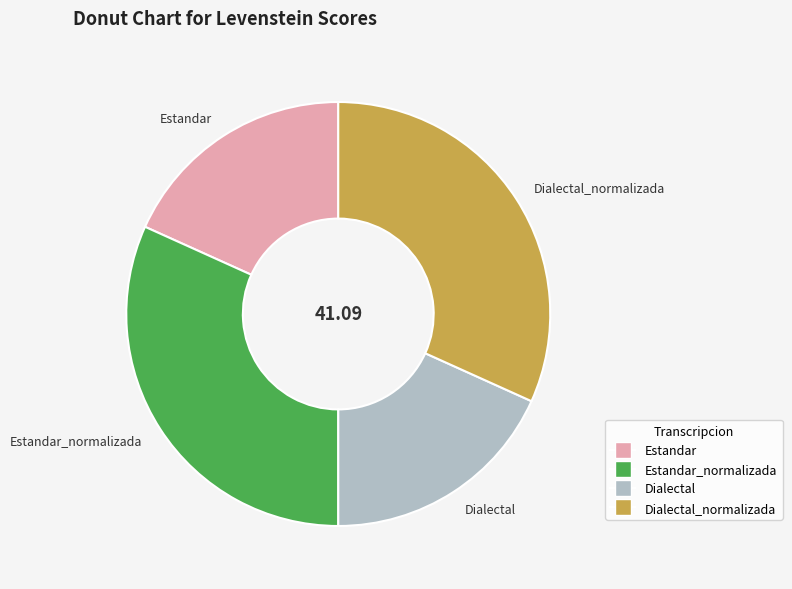

Is there a majority slice in this chart?

No